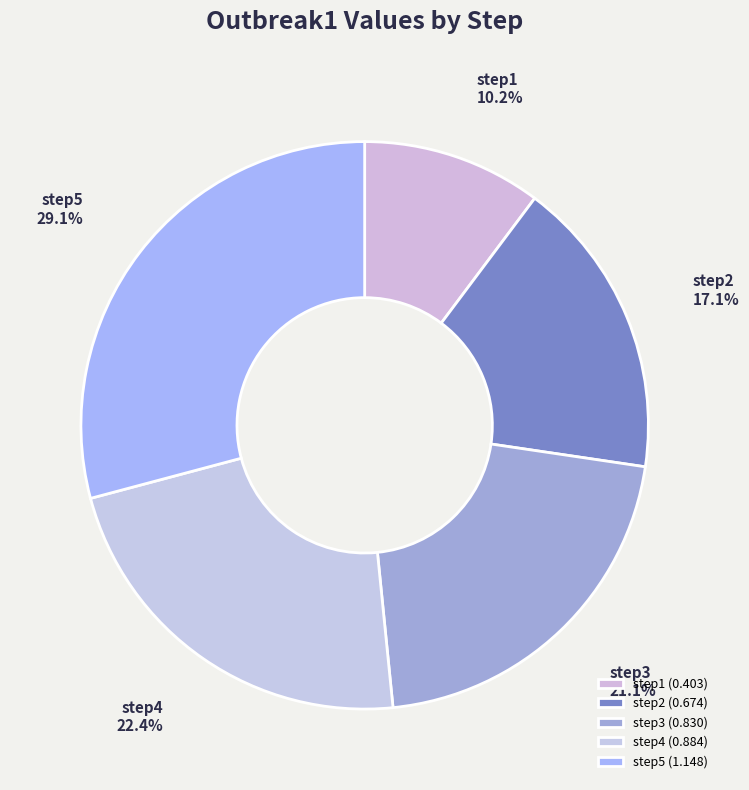

What portion of the pie excludes step1?

89.8%